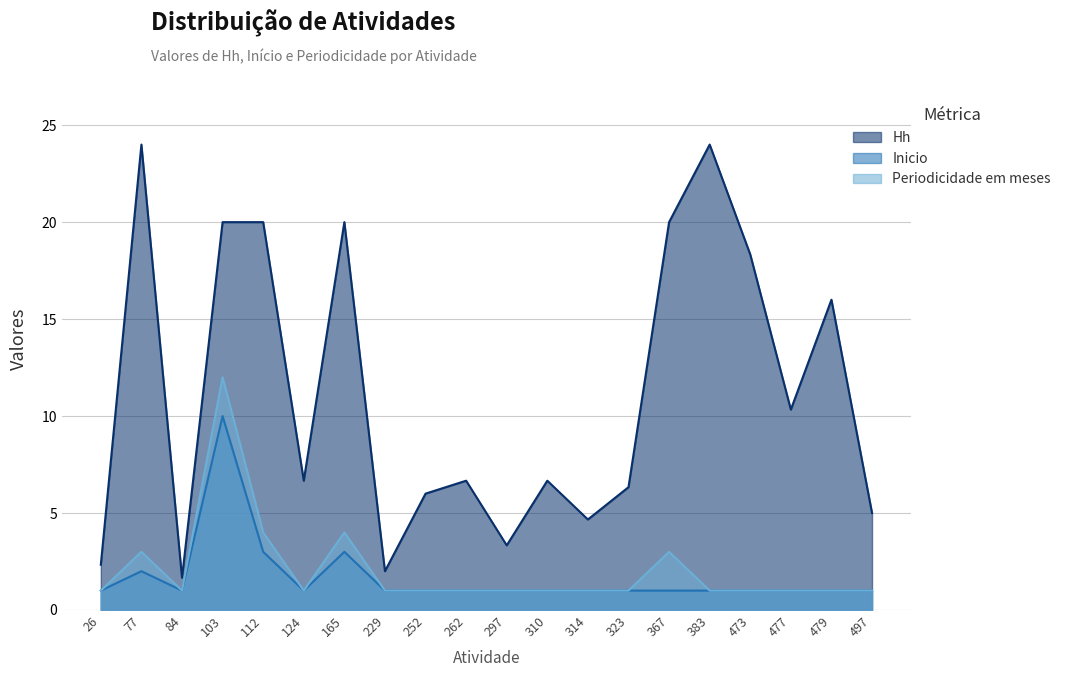

The value of Hh at 367 is 6.0. True or false?

False